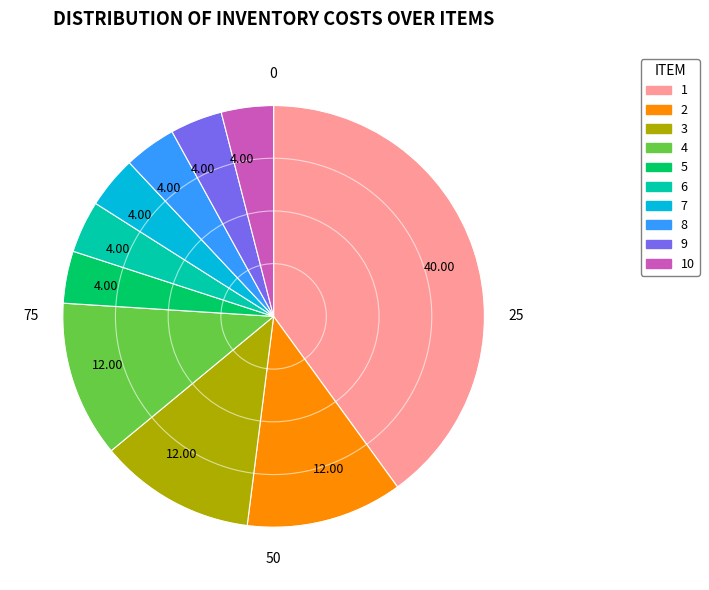

Approximately how many times larger is the value at 3 compared to 5?

3.0